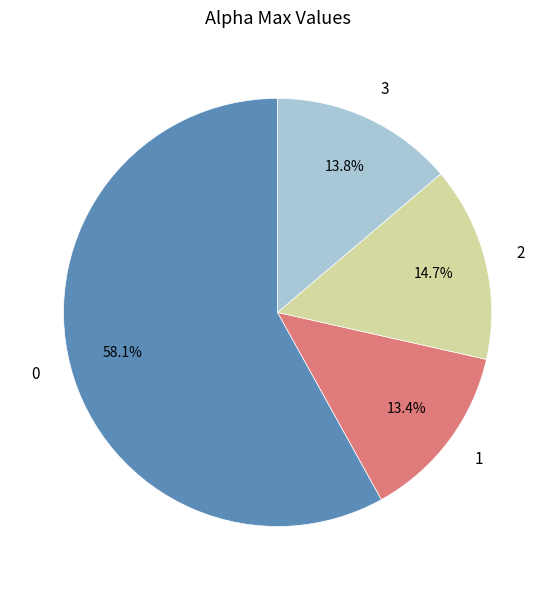

Approximately how many times larger is the value at 0 compared to 1?

4.3